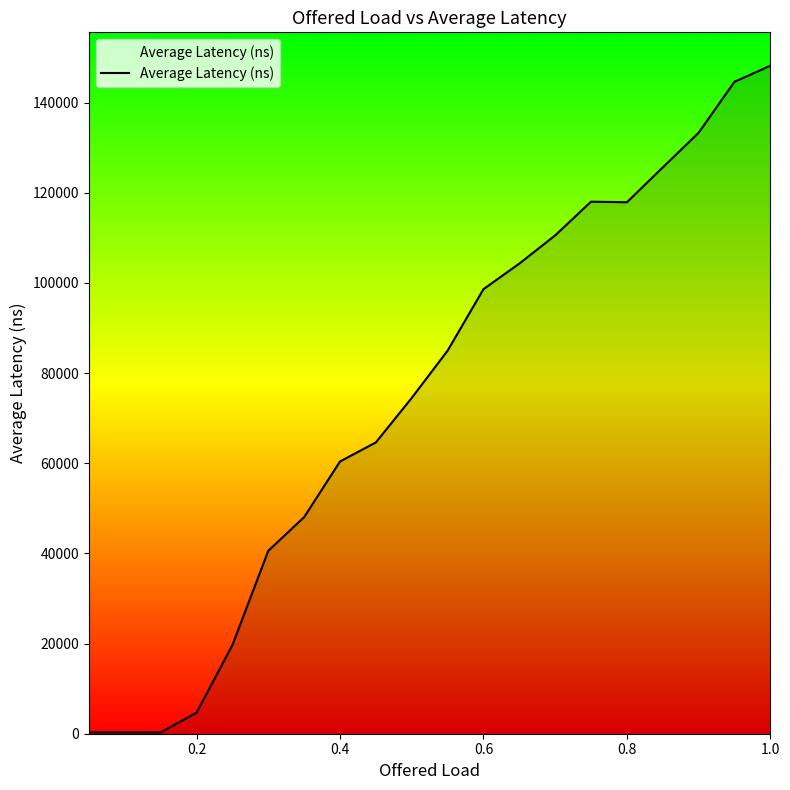

What is the maximum value shown in the chart?

148200.0